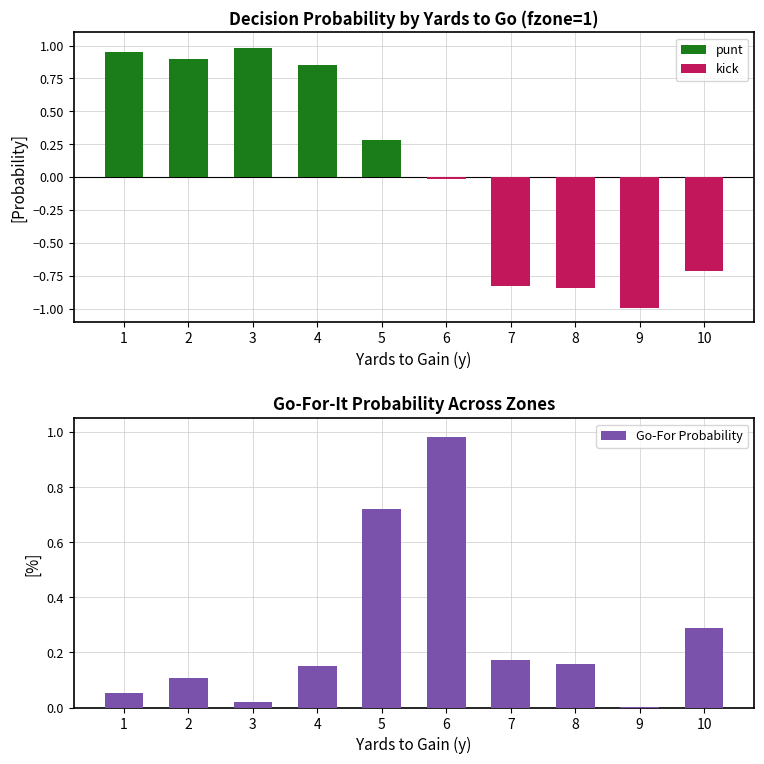

Is it true that kick equals 0.0 at 3?

True